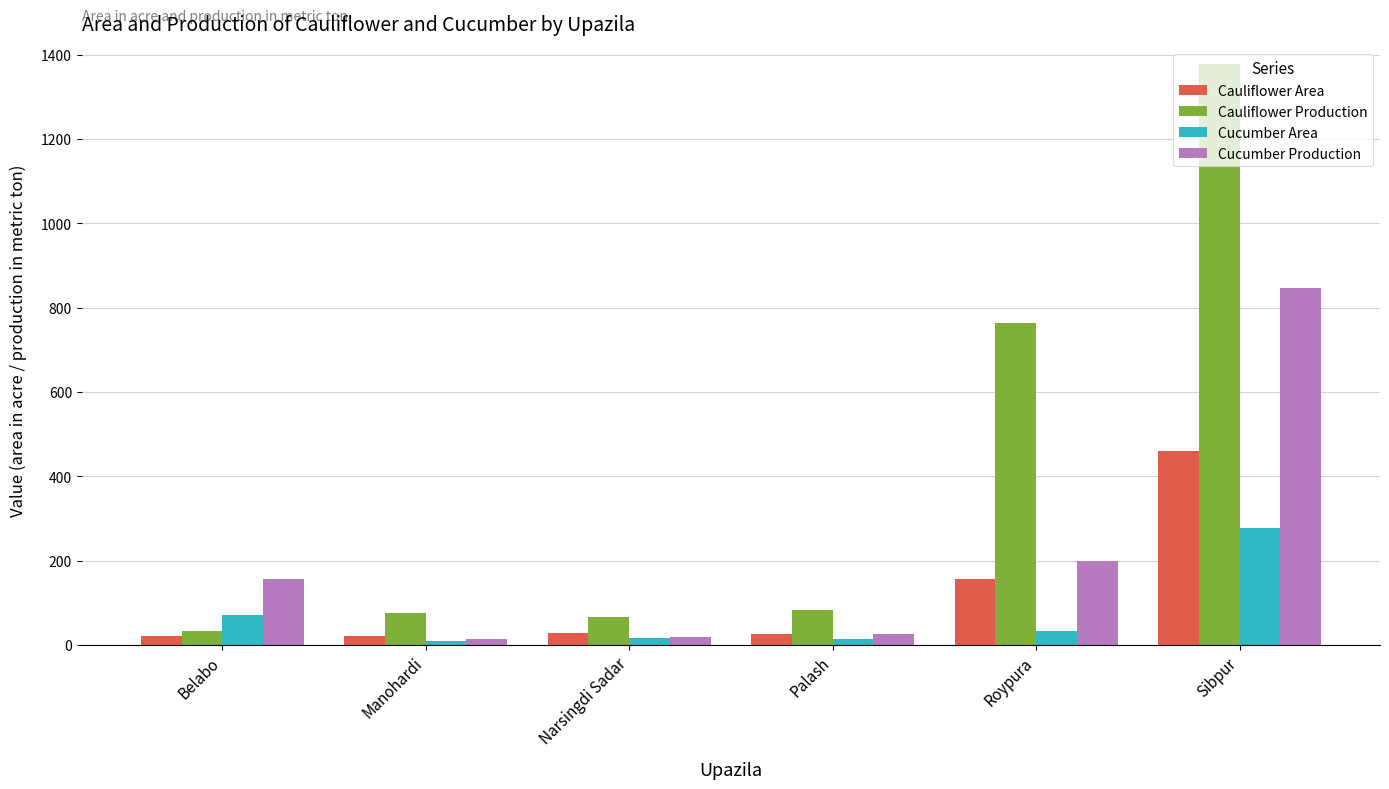

Which series has the largest range (max minus min)?

Cauliflower Production